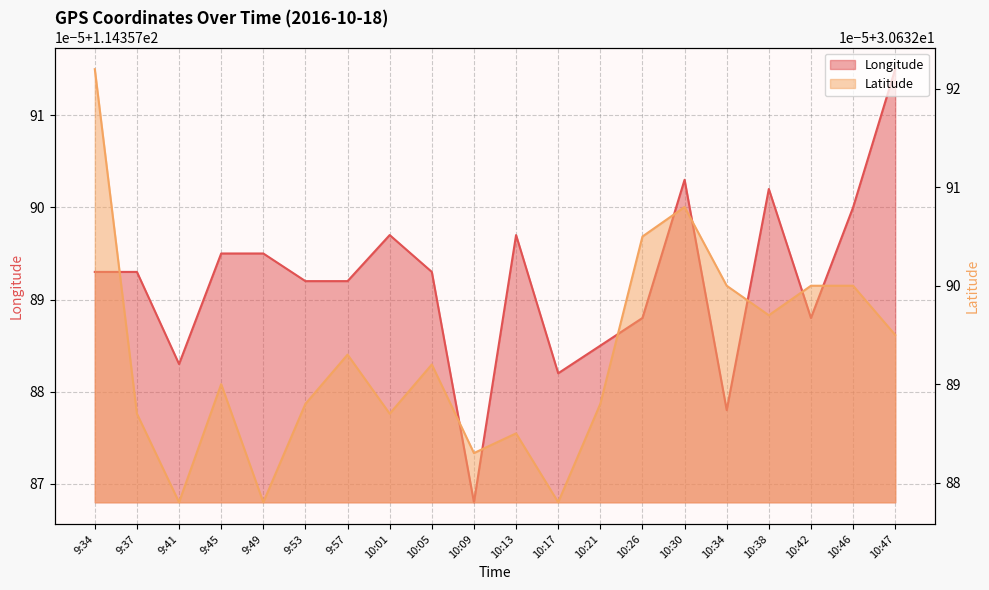

Which has a higher value, 9:57 or 10:30?

10:30